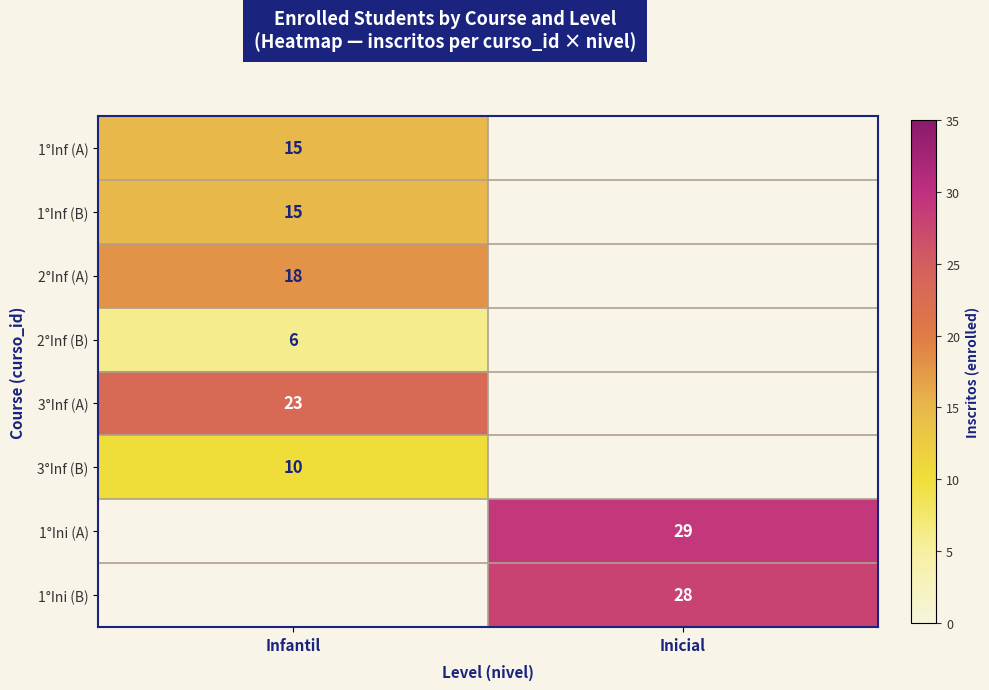

What is the difference between the highest and lowest values at Infantil?

17.0